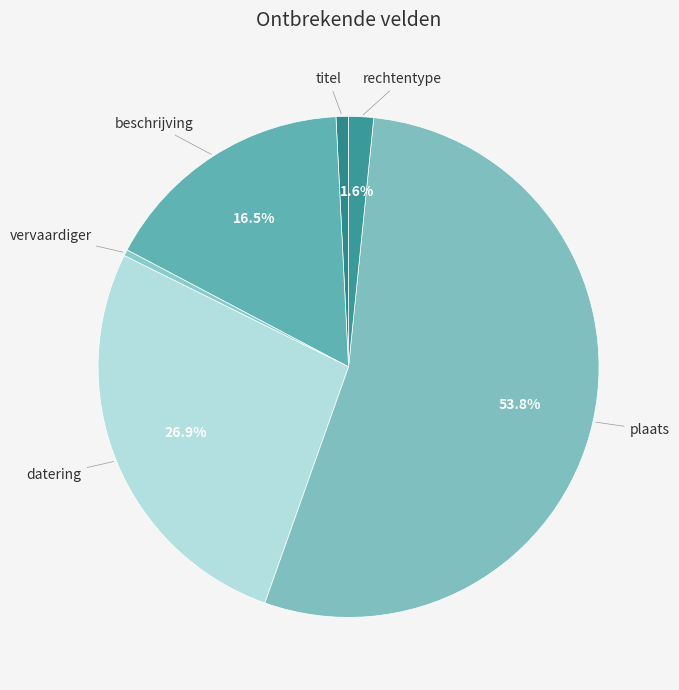

To the nearest percent, what is the average slice percentage?

17%